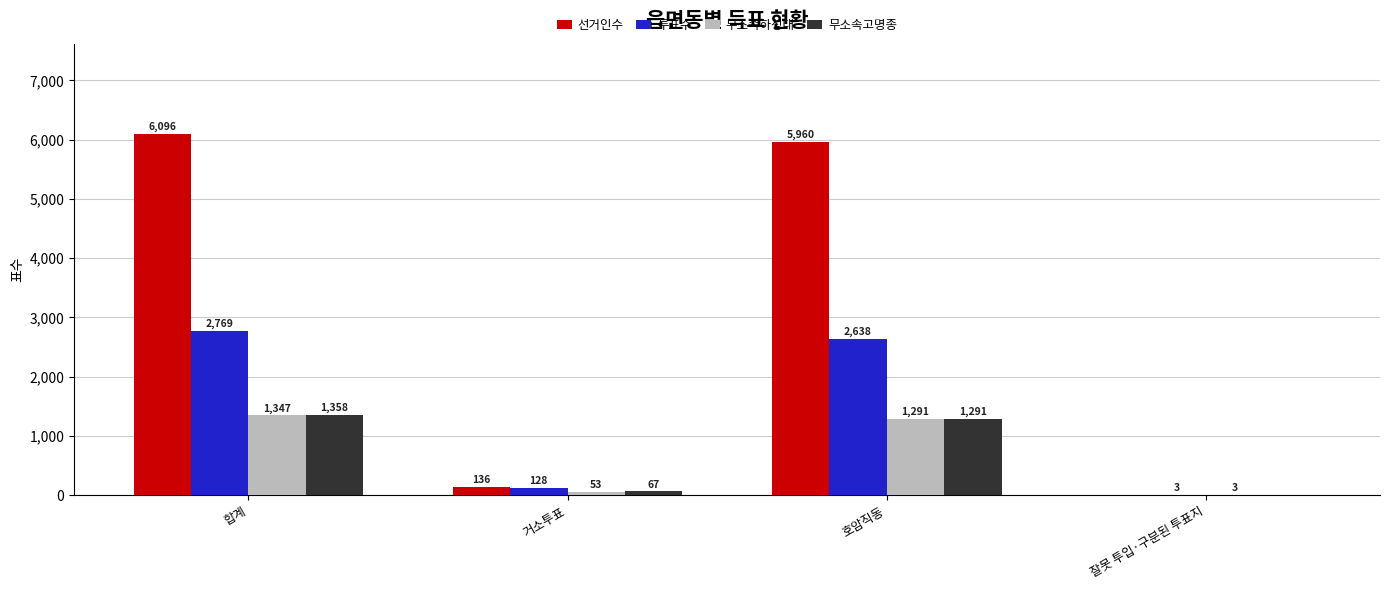

The 무소속고명종 series shows 1888 at 호암직동. True or false?

False